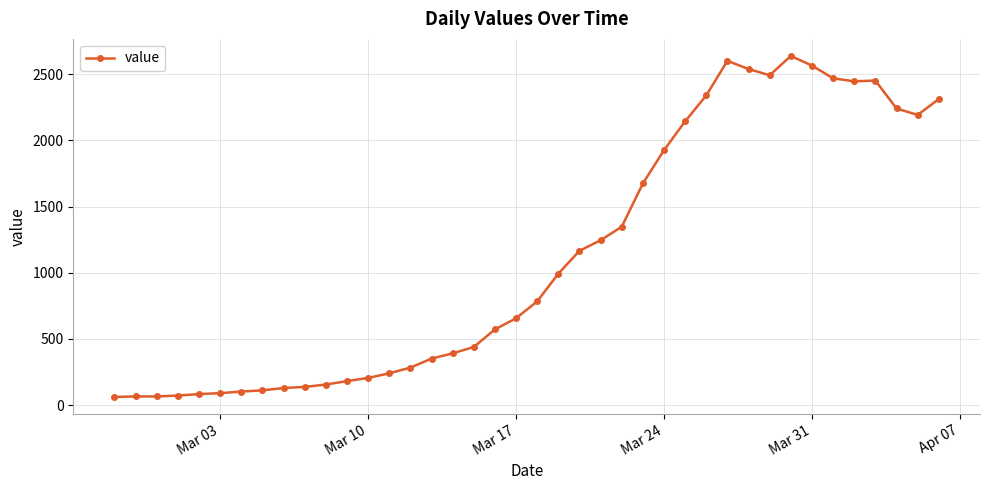

True or false: the data has more than 0 interior local peaks.

True